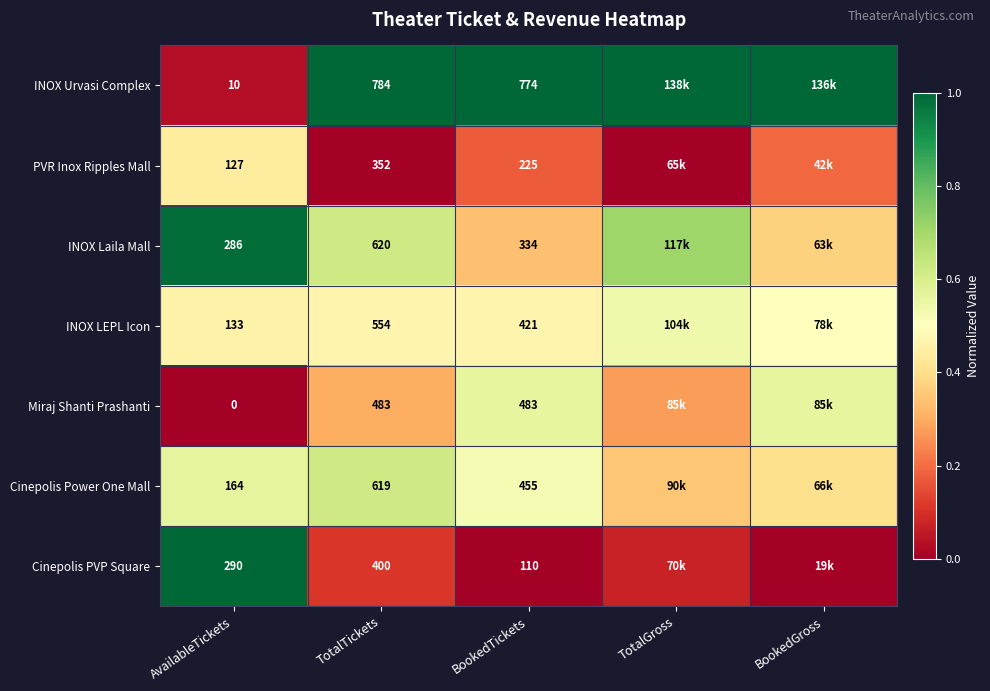

Rank the series at BookedTickets from lowest to highest value.

Cinepolis PVP Square, PVR Inox Ripples Mall, INOX Laila Mall, INOX LEPL Icon, Cinepolis Power One Mall, Miraj Shanti Prashanti, INOX Urvasi Complex